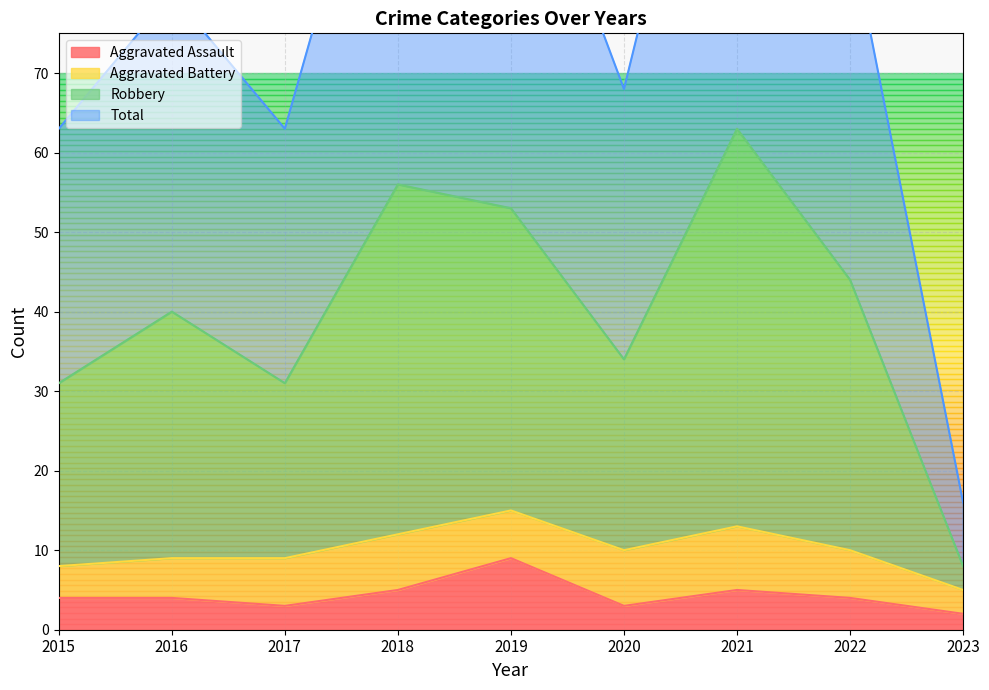

Is it true that Aggravated Assault equals 9 at 2018?

False